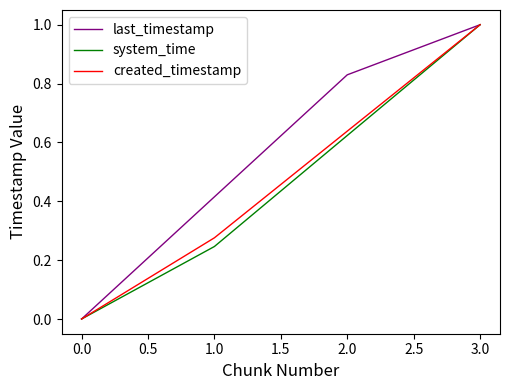

Rank the categories by last_timestamp value from highest to lowest.

3.0, 2.0, 1.0, 0.0